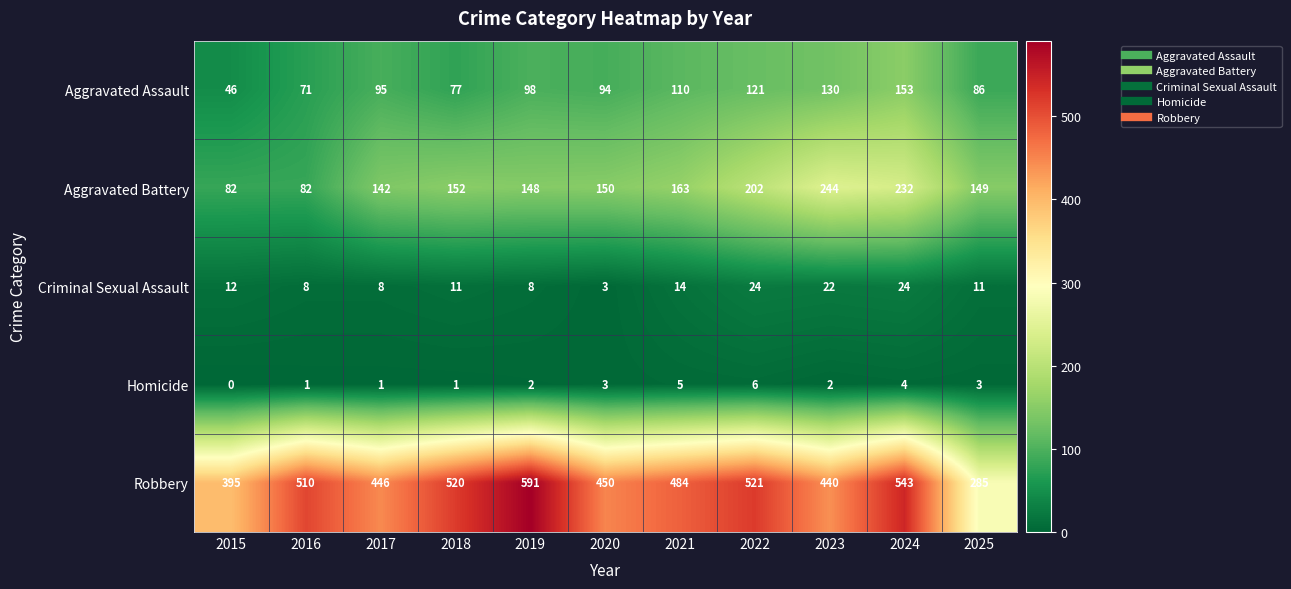

The value of Aggravated Assault at 2017 is 95. True or false?

True